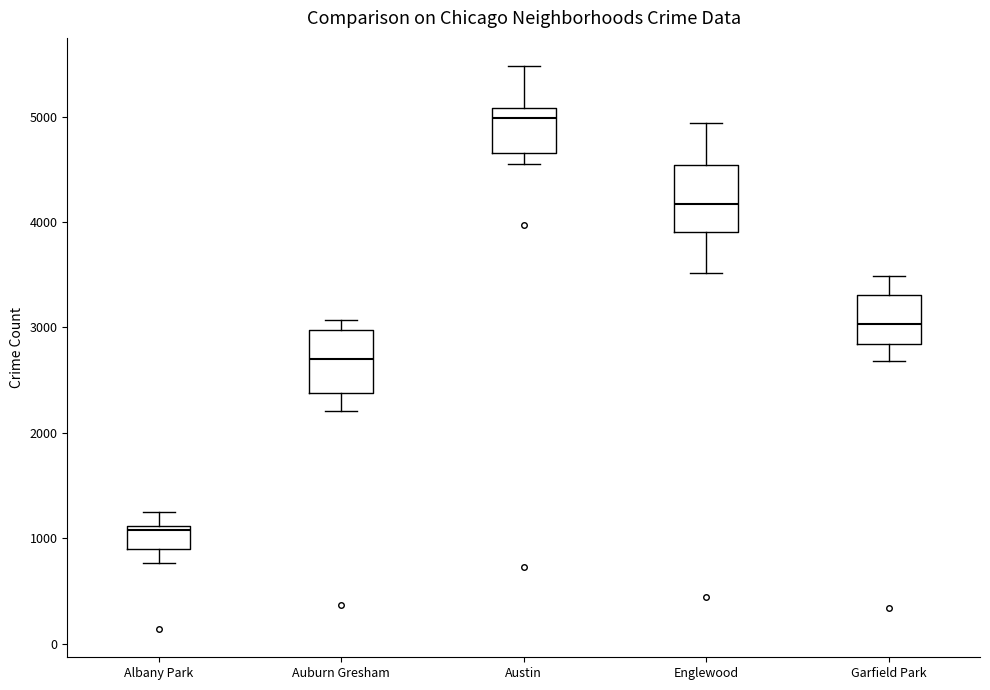

Reading left to right, transcribe this box plot: for each box, give where its median line is, the range the box spans, and where its two whiskers end, as read against the y-axis. The values are not printed on the chart, so give them approximately, as read against the axis.

Albany Park: median 1100 (just below the box's upper edge), box 900 to 1100, whiskers 800 to 1300
Auburn Gresham: median 2700, box 2400 to 3000, whiskers 2200 to 3100
Austin: median 5000, box 4700 to 5100, whiskers 4600 to 5500
Englewood: median 4200, box 3900 to 4500, whiskers 3500 to 4900
Garfield Park: median 3000, box 2800 to 3300, whiskers 2700 to 3500